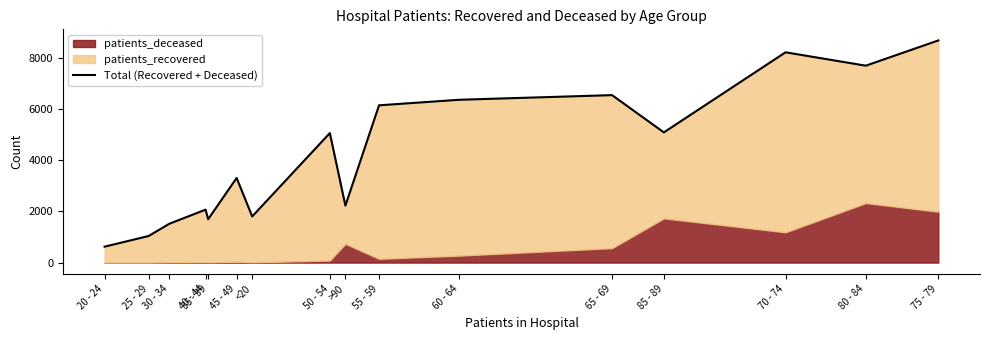

What is the sum of all values?

67968